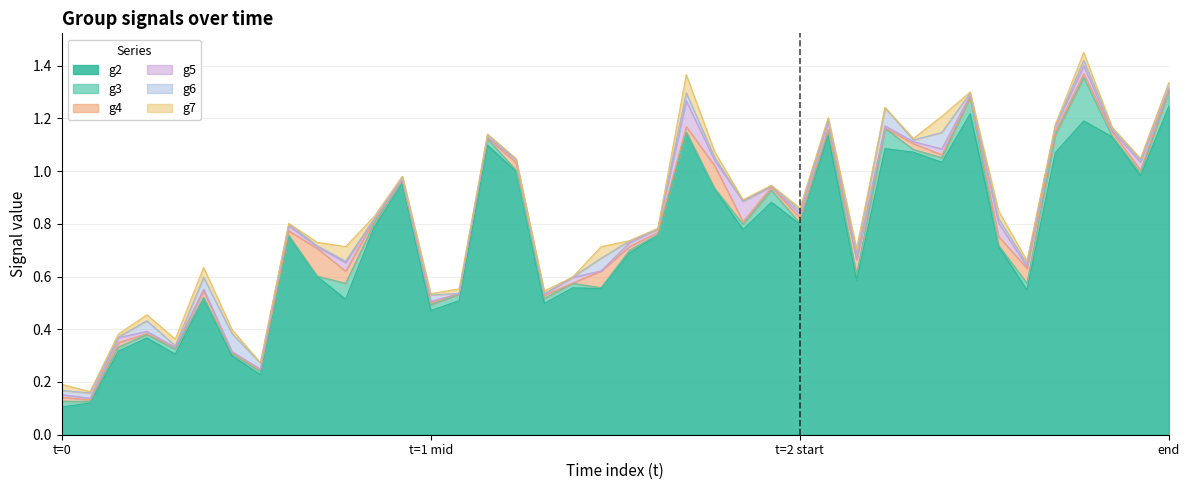

Which category has the highest value in the g5 series?

22